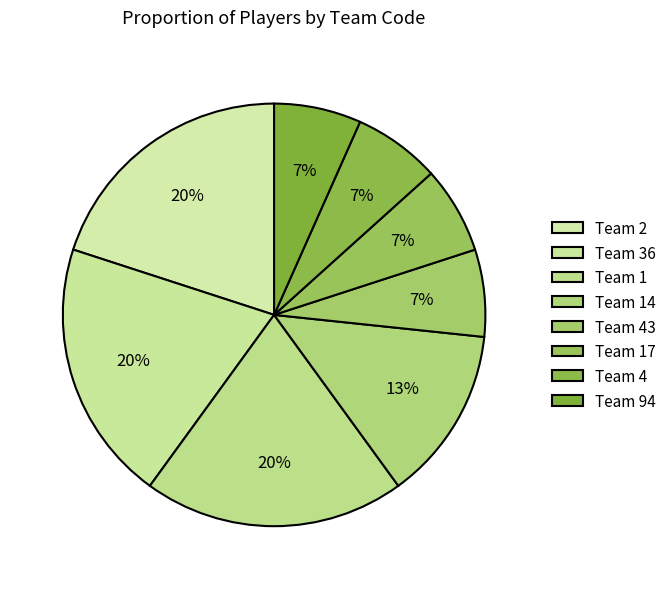

To the nearest percent, what percentage of the pie is Team 2?

20%